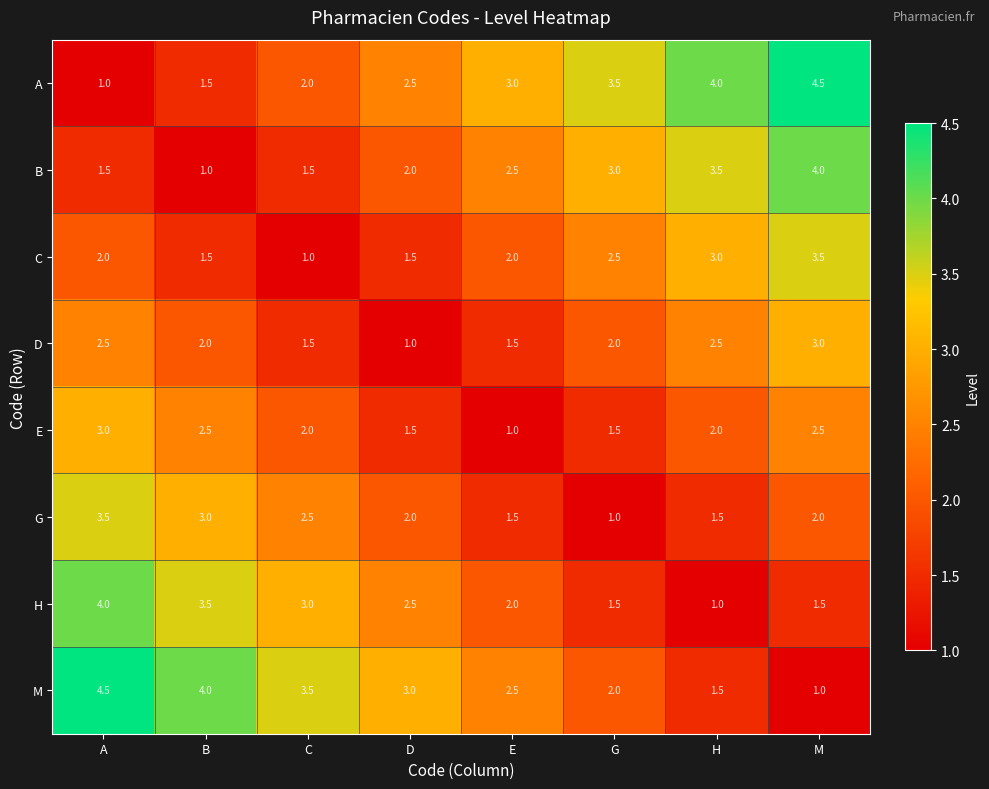

True or false: H has a value of 4.0 at A.

True